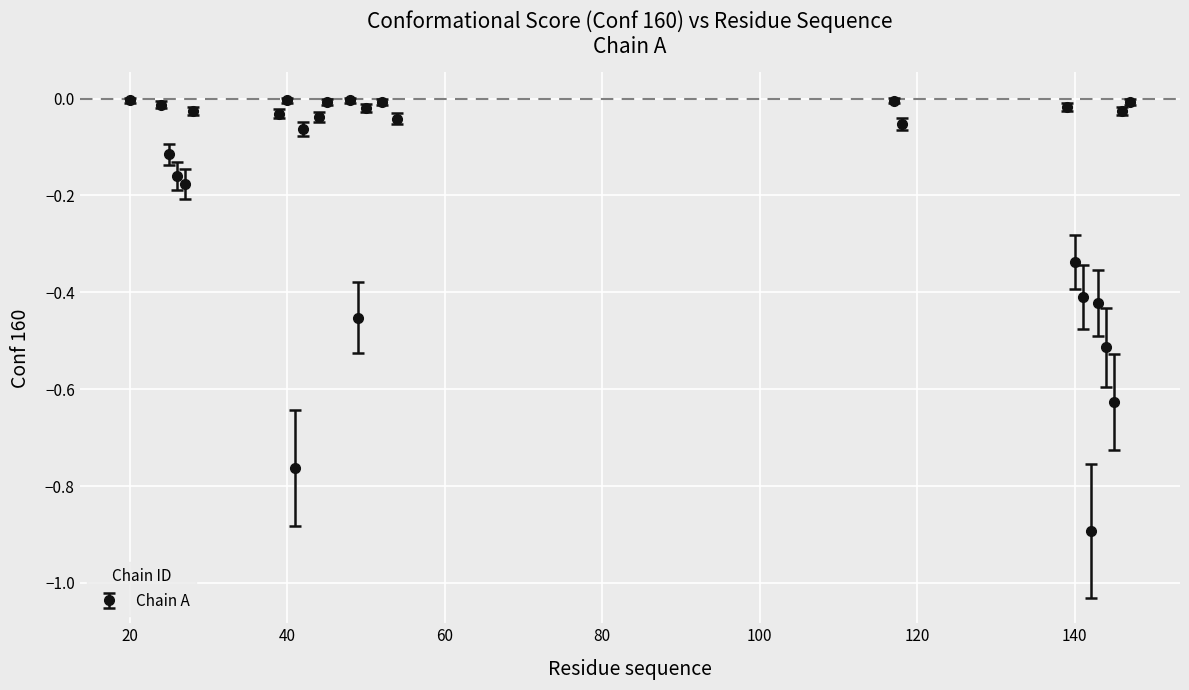

What is the minimum value shown in the chart?

-0.9